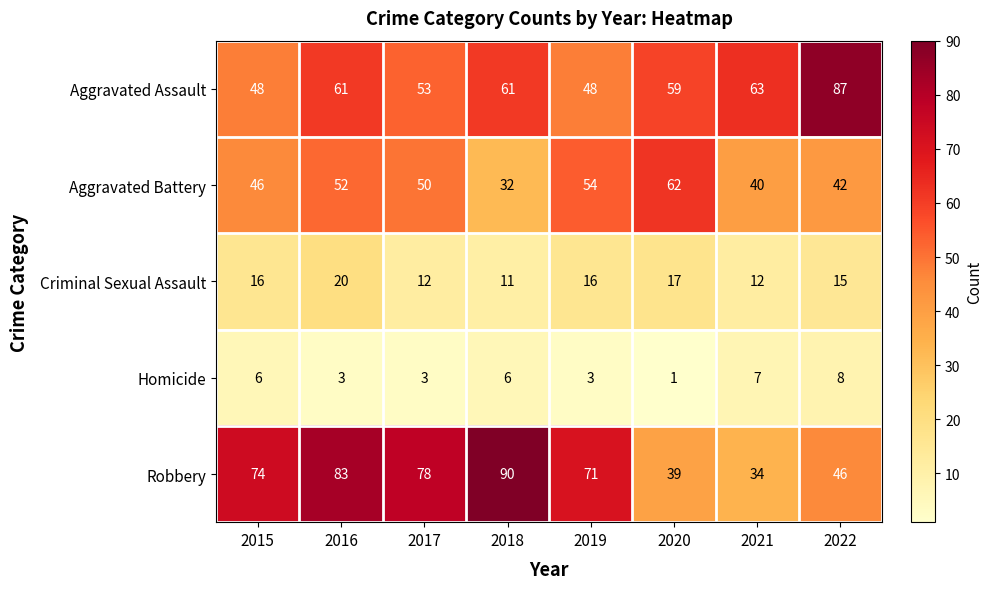

Between 2016 and 2018, which series saw the biggest shift?

Aggravated Battery